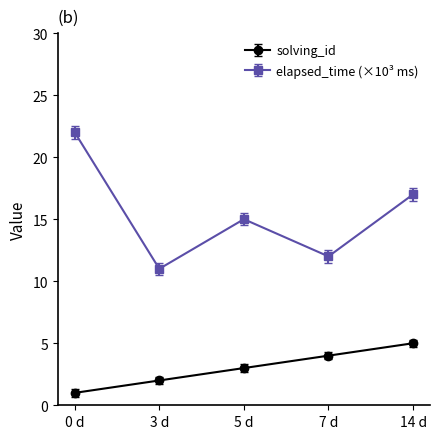

Is it true that elapsed_time (×10³ ms) equals 17 at 14 d?

True